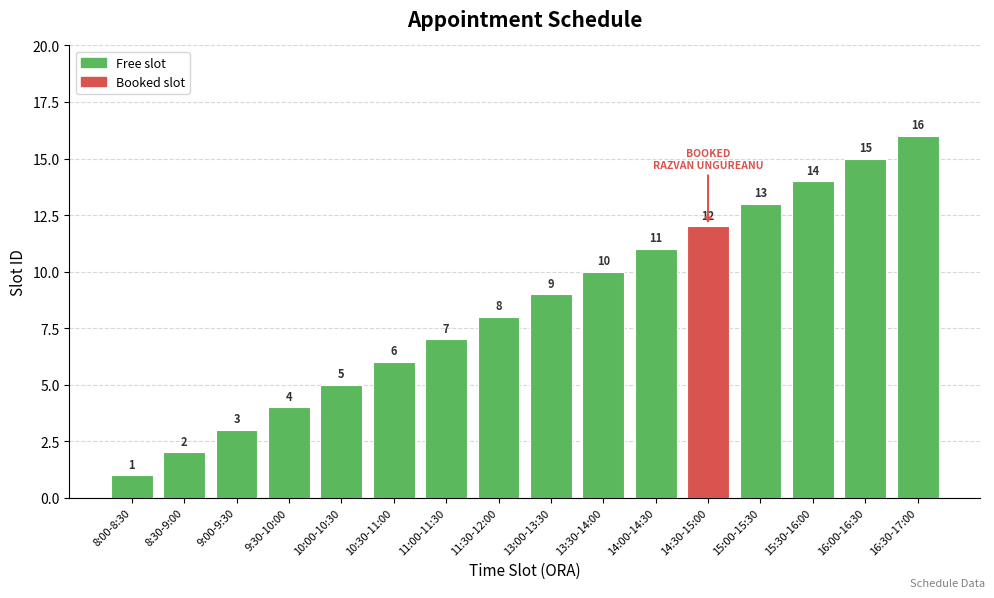

Reading right to left, list all the values displayed in this chart.

16:30-17:00=16	16:00-16:30=15	15:30-16:00=14	15:00-15:30=13	14:30-15:00=12	14:00-14:30=11	13:30-14:00=10	13:00-13:30=9	11:30-12:00=8	11:00-11:30=7	10:30-11:00=6	10:00-10:30=5	9:30-10:00=4	9:00-9:30=3	8:30-9:00=2	8:00-8:30=1